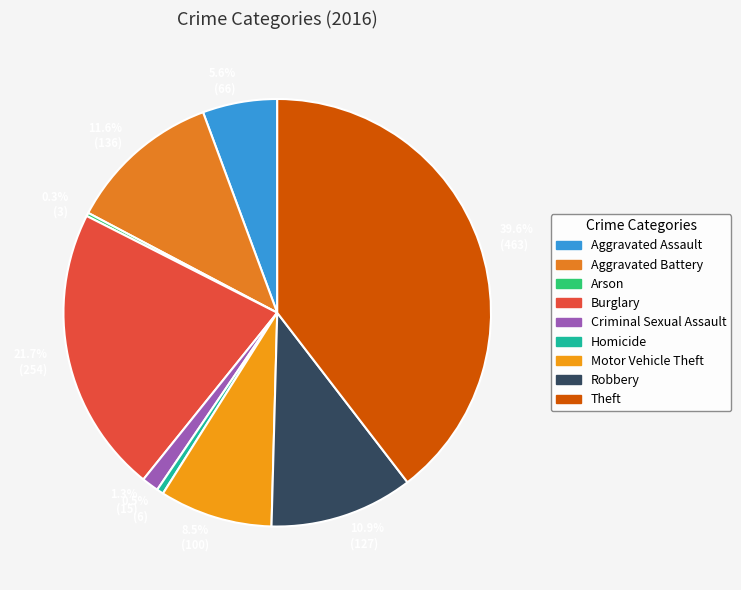

To the nearest percent, what is the average slice percentage?

11%